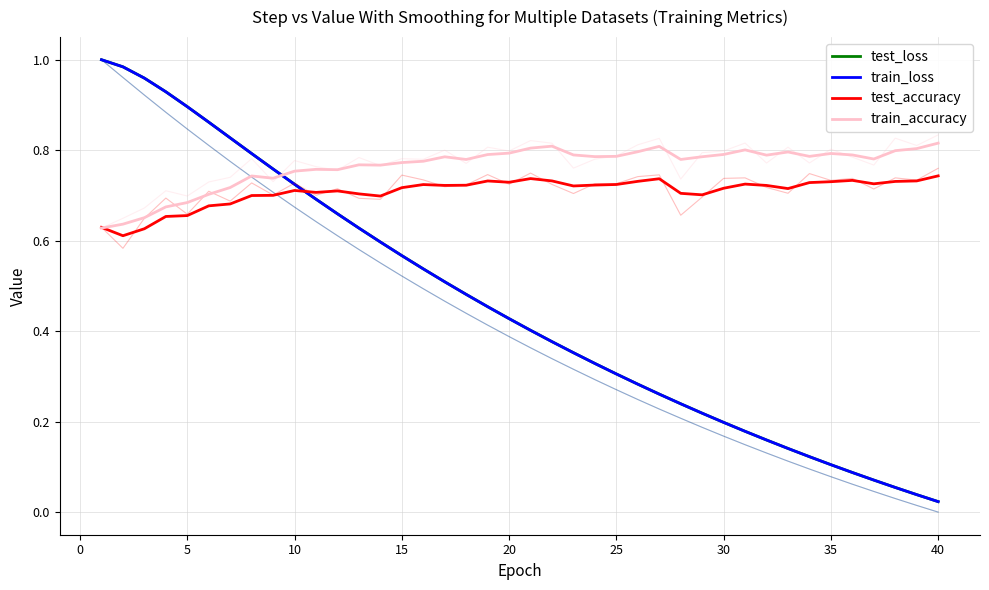

Which series ends up on top after the final intersection of test_accuracy and test_loss?

test_accuracy